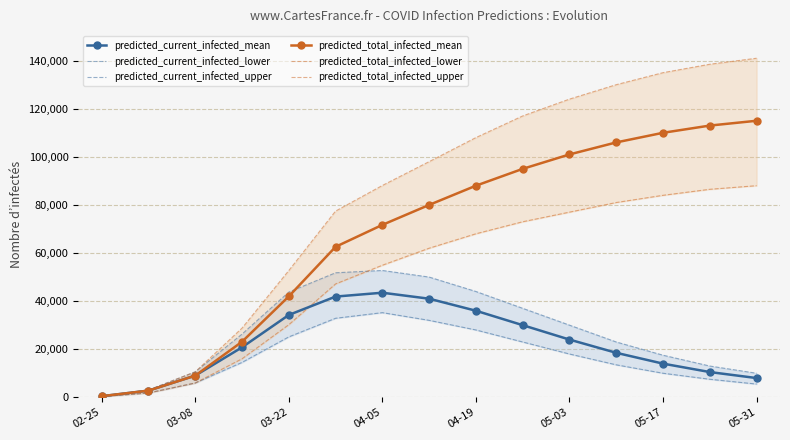

True or false: predicted_total_infected_mean has more than 2 points higher than both neighbors.

False